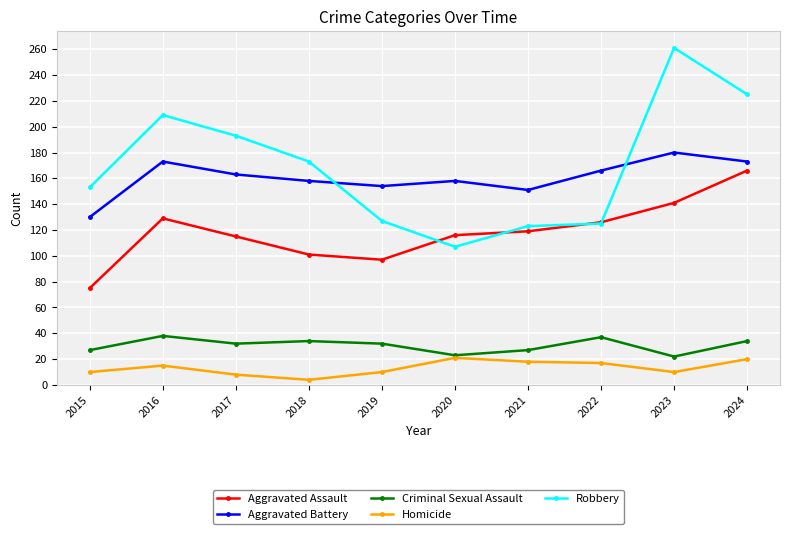

Which series has the widest spread of values?

Robbery